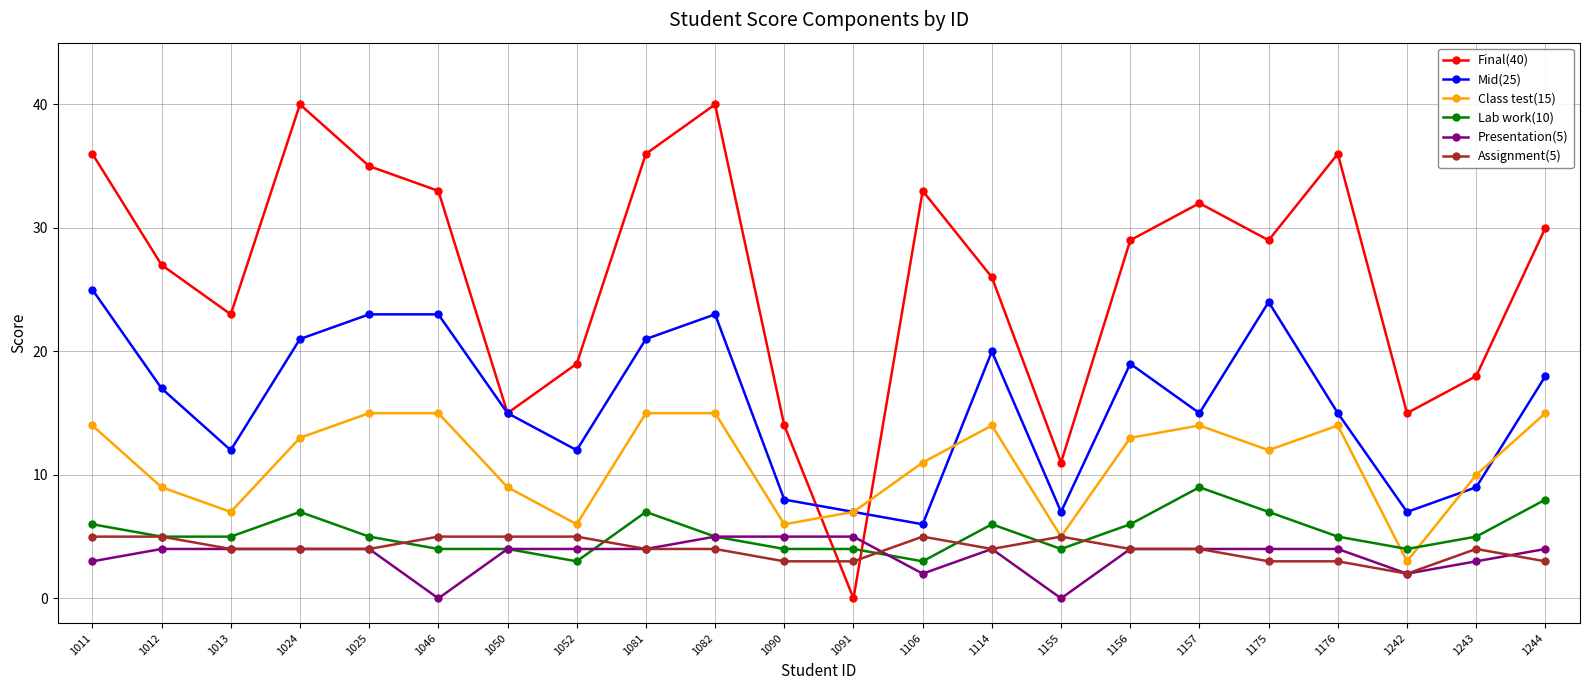

True or false: Mid(25) has more than 1 points higher than both neighbors.

True